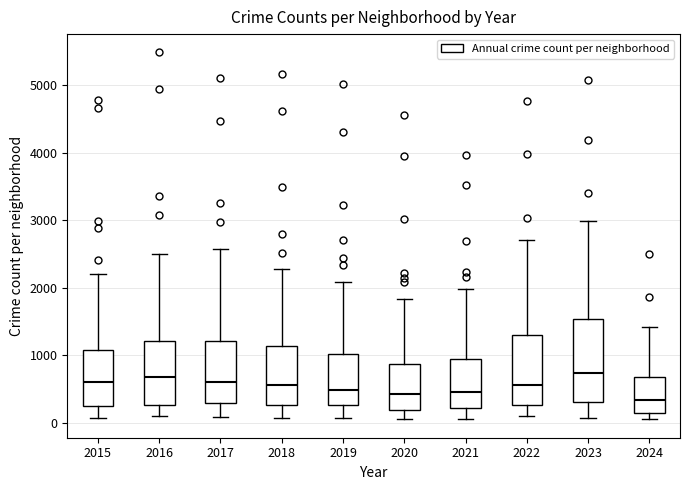

Where does the median line of the box at x = 2023 sit on the y-axis? The values are not printed on the chart, so give them approximately, as read against the axis.

700